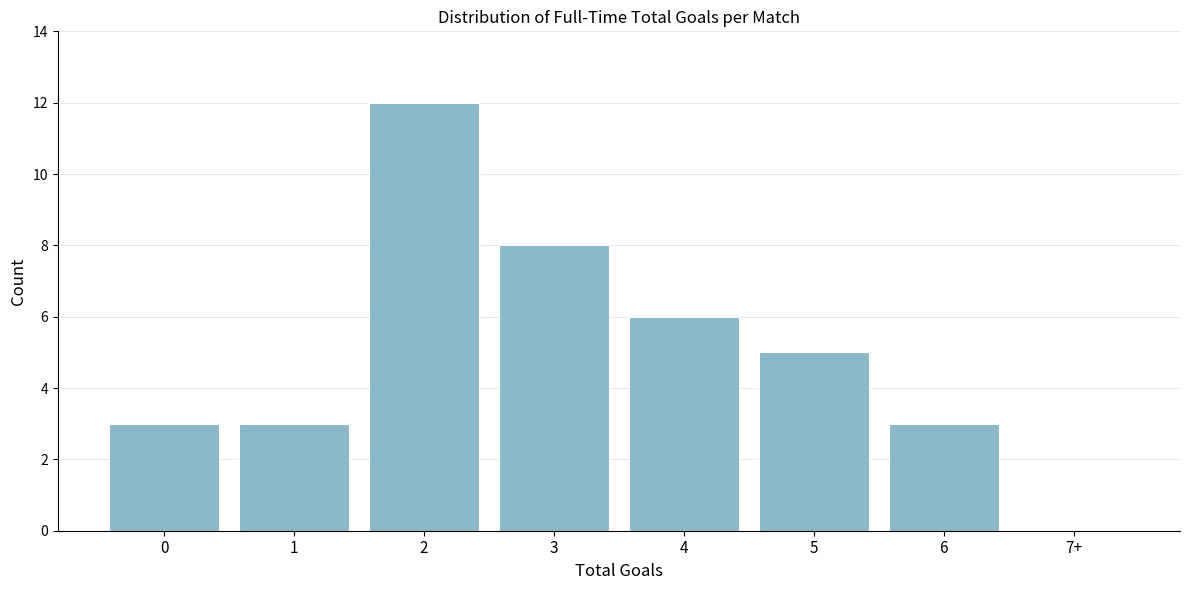

Reading right to left, list all the values displayed in this chart.

7+=0	6=3	5=5	4=6	3=8	2=12	1=3	0=3